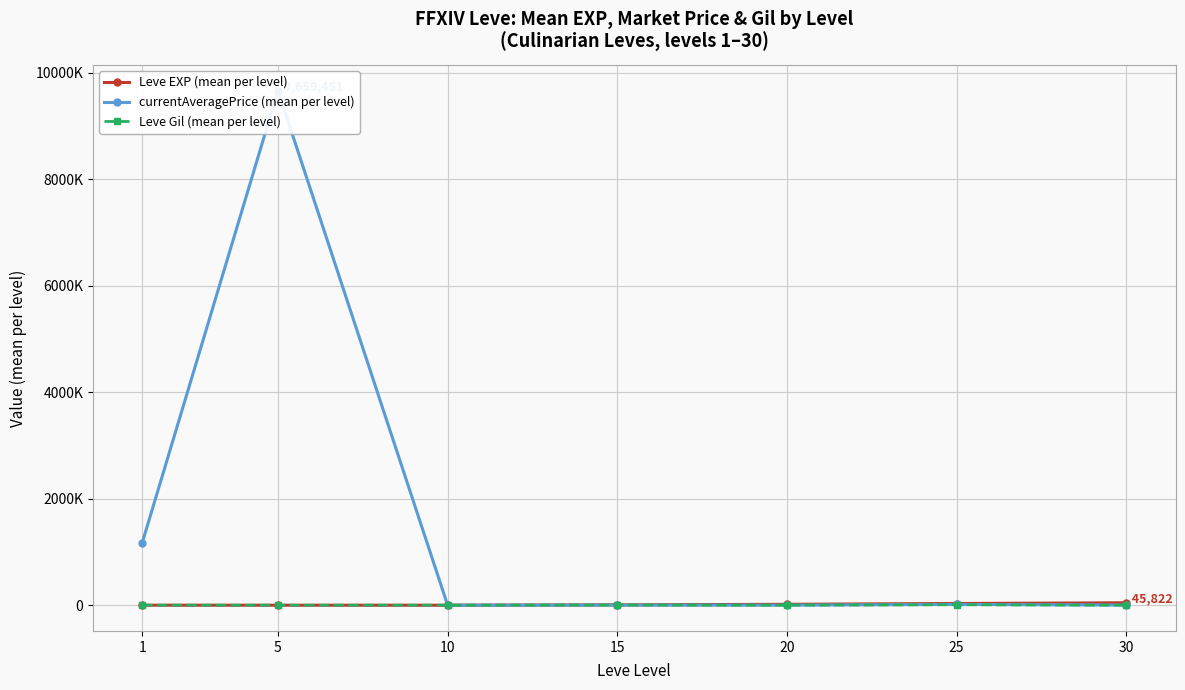

In Leve EXP (mean per level), how many points are lower than both neighbors (excluding endpoints)?

1